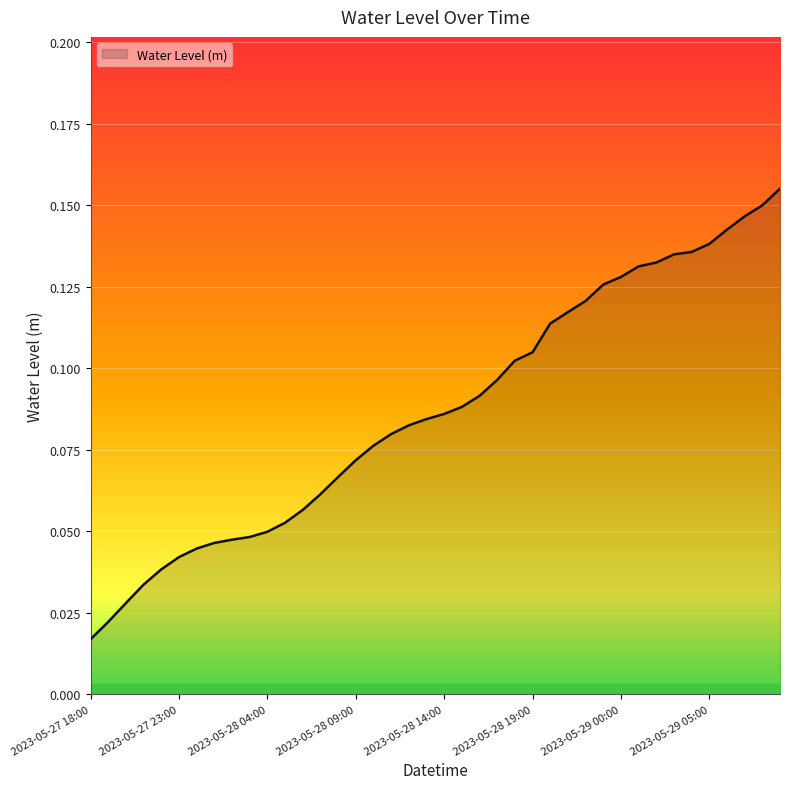

List the labels in order of value, smallest first.

2023-05-27 18:00, 2023-05-27 19:00, 2023-05-27 20:00, 2023-05-27 21:00, 2023-05-27 22:00, 2023-05-27 23:00, 2023-05-28 00:00, 2023-05-28 01:00, 2023-05-28 02:00, 2023-05-28 03:00, 2023-05-28 04:00, 2023-05-28 05:00, 2023-05-28 06:00, 2023-05-28 07:00, 2023-05-28 08:00, 2023-05-28 09:00, 2023-05-28 10:00, 2023-05-28 11:00, 2023-05-28 12:00, 2023-05-28 13:00, 2023-05-28 14:00, 2023-05-28 15:00, 2023-05-28 16:00, 2023-05-28 17:00, 2023-05-28 18:00, 2023-05-28 19:00, 2023-05-28 20:00, 2023-05-28 21:00, 2023-05-28 22:00, 2023-05-28 23:00, 2023-05-29 00:00, 2023-05-29 01:00, 2023-05-29 02:00, 2023-05-29 03:00, 2023-05-29 04:00, 2023-05-29 05:00, 2023-05-29 06:00, 2023-05-29 07:00, 2023-05-29 08:00, 2023-05-29 09:00